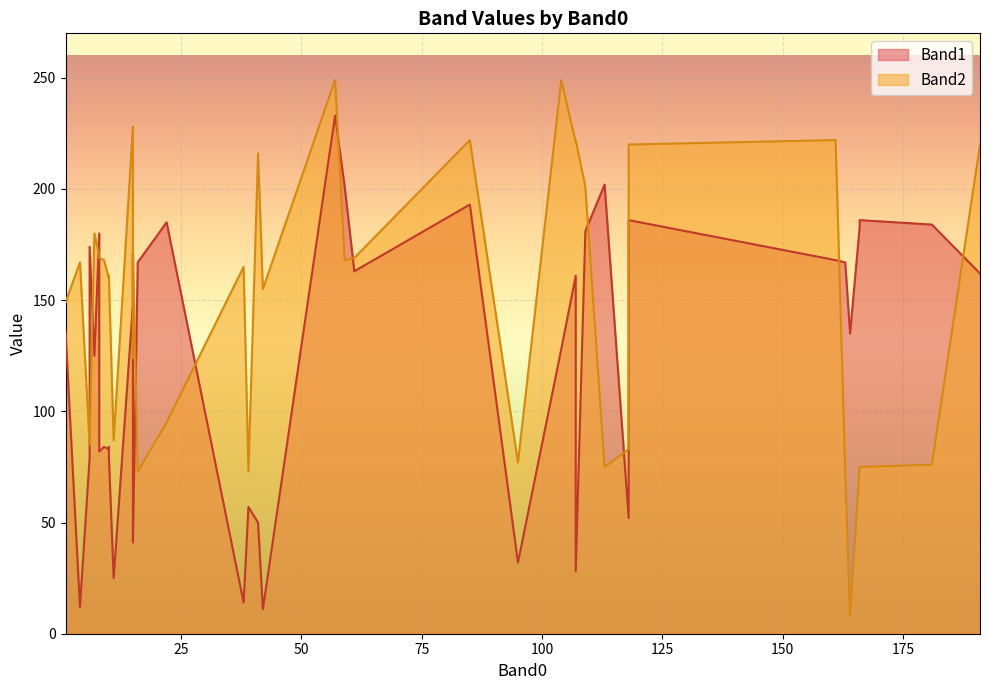

True or false: Band2 and Band1 intersect in this chart.

True